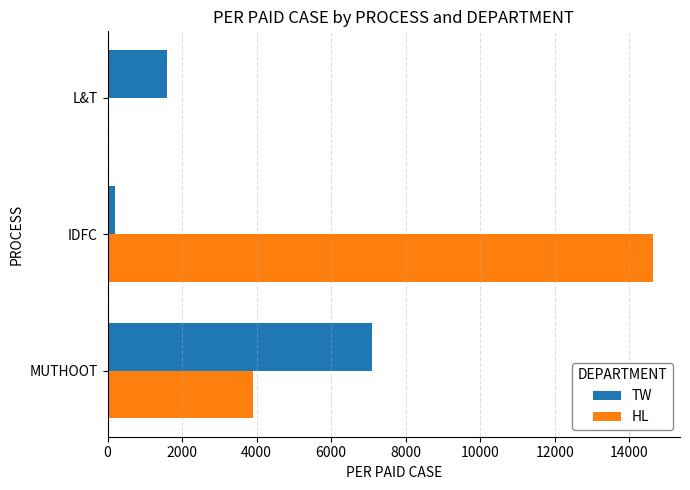

Is it true that HL equals 8733 at IDFC?

False